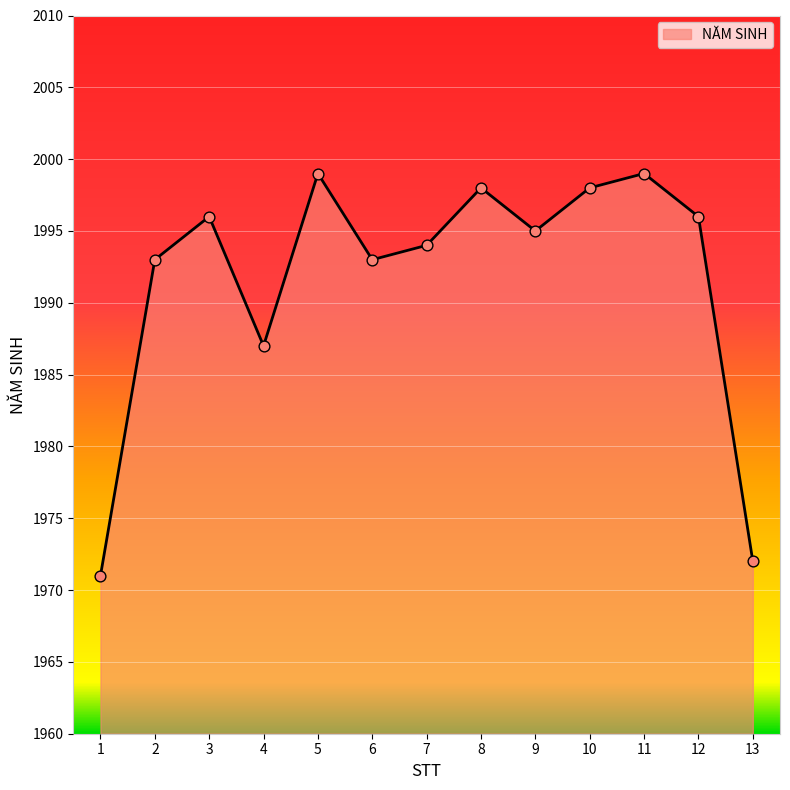

What is the change in value from 4 to 7?

+7